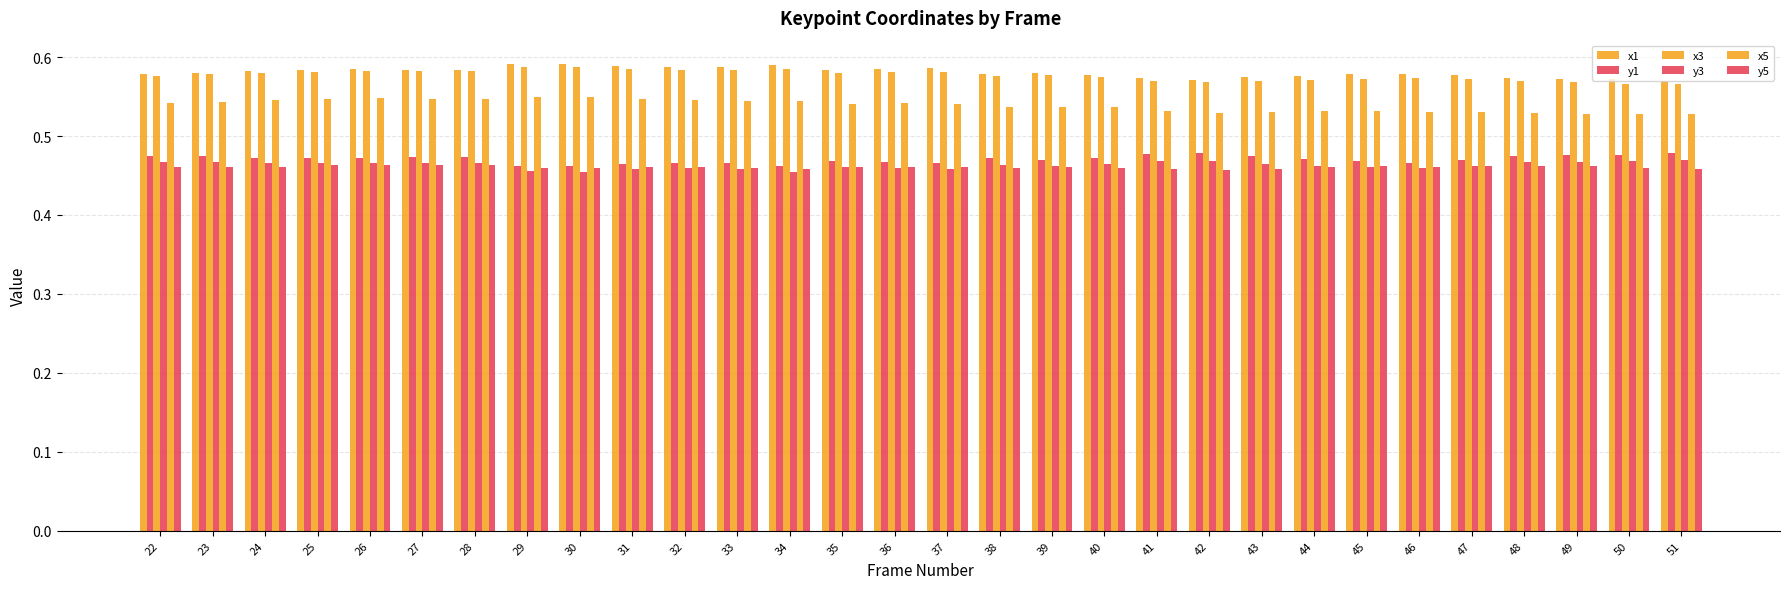

How many bars are there in each group?

6